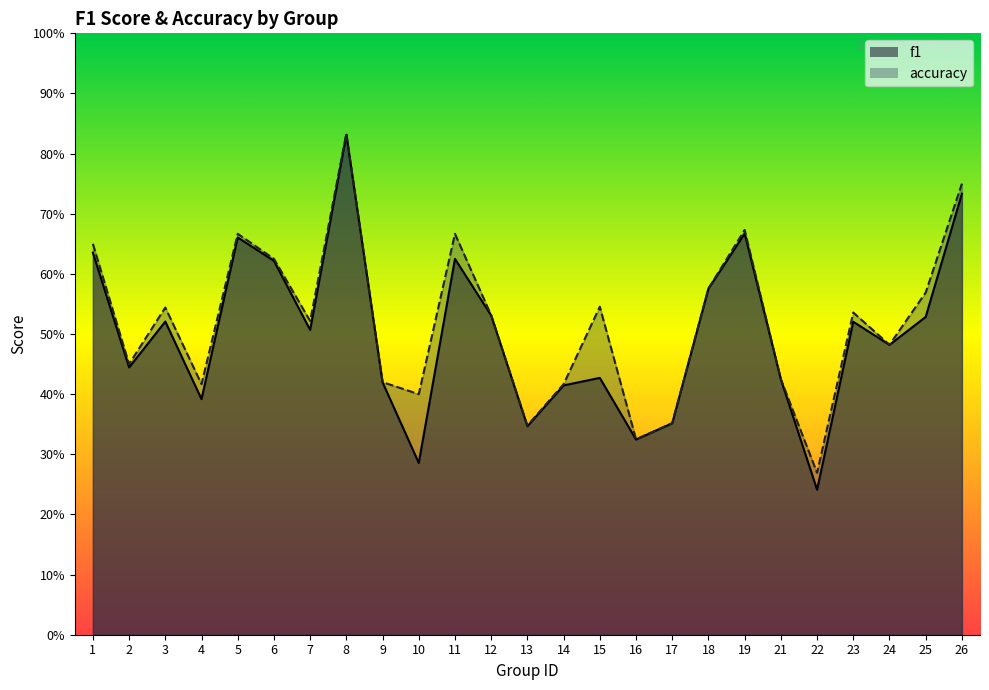

Which series has the largest total across all categories?

accuracy